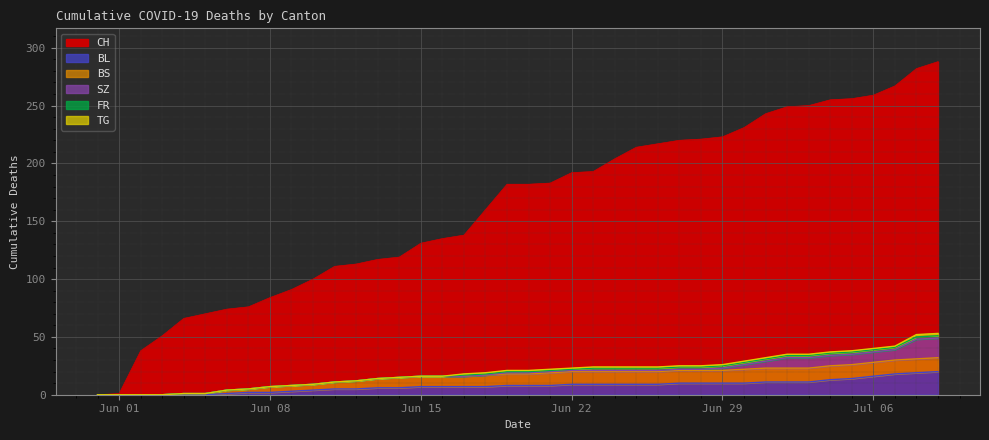

True or false: CH and BL cross at least once.

False